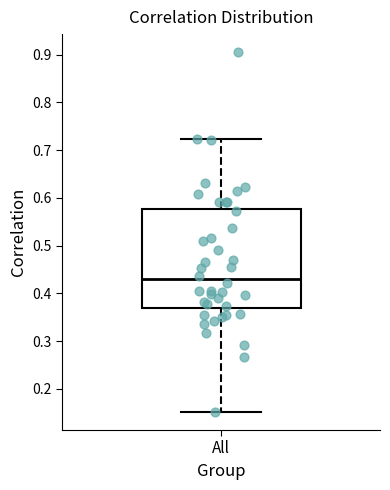

Transcribe this box plot: give where the median line is, the range the box spans, and where the two whiskers end, as read against the y-axis. The values are not printed on the chart, so give them approximately, as read against the axis.

median 0.43, box 0.37 to 0.58, whiskers 0.15 to 0.72